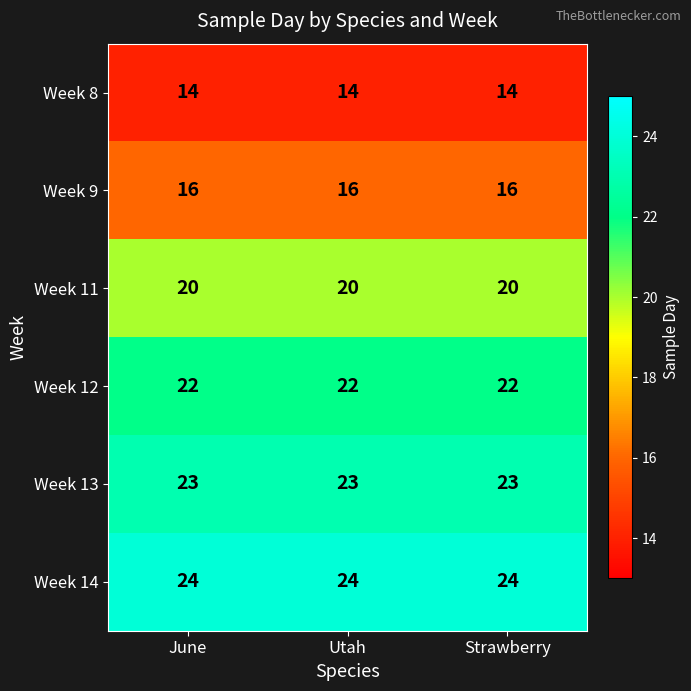

What is the approximate value of Week 13 at Strawberry?

23